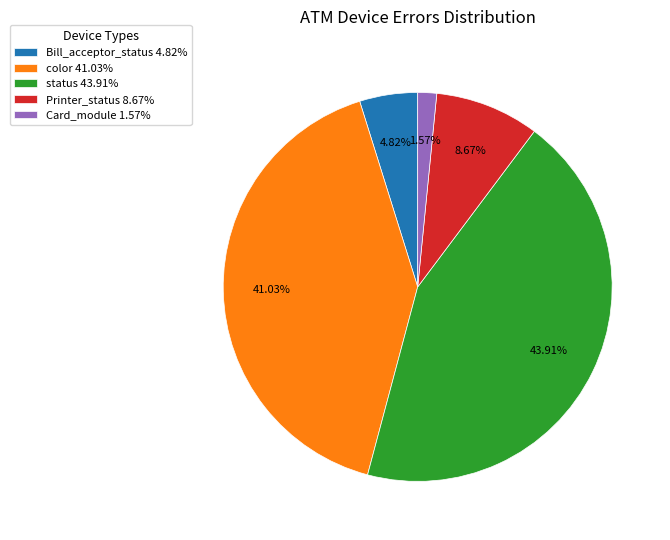

How many slices are in this pie chart?

5